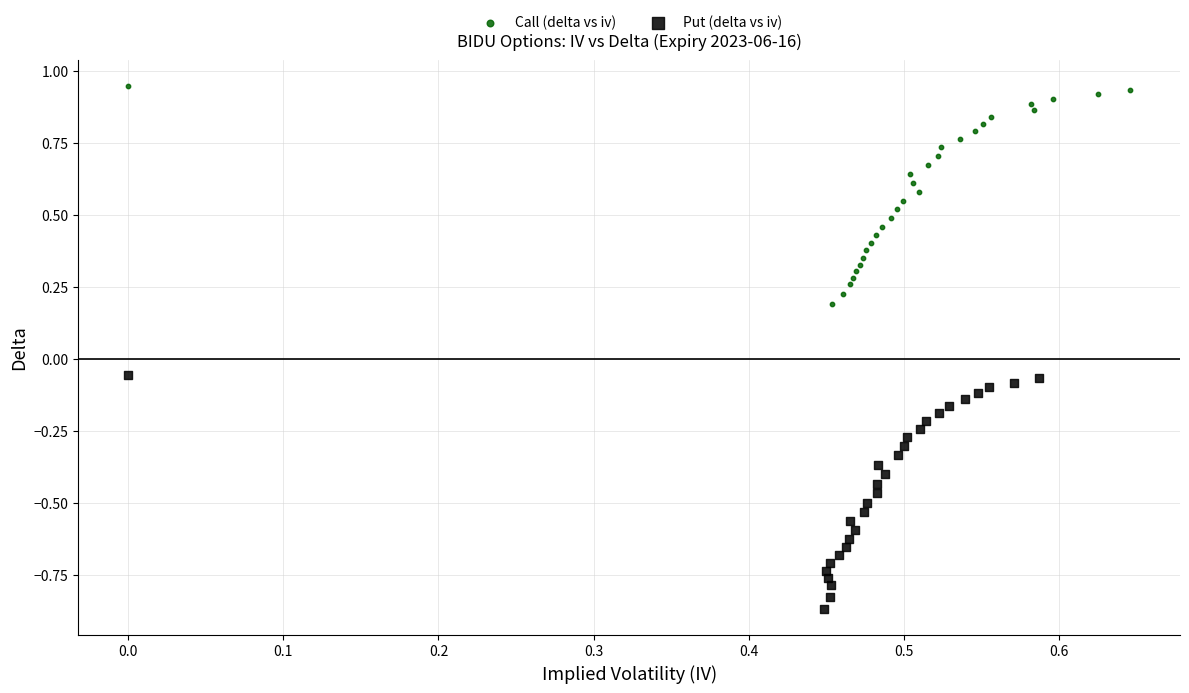

Which series has the largest Y range (max minus min)?

Put (delta vs iv)